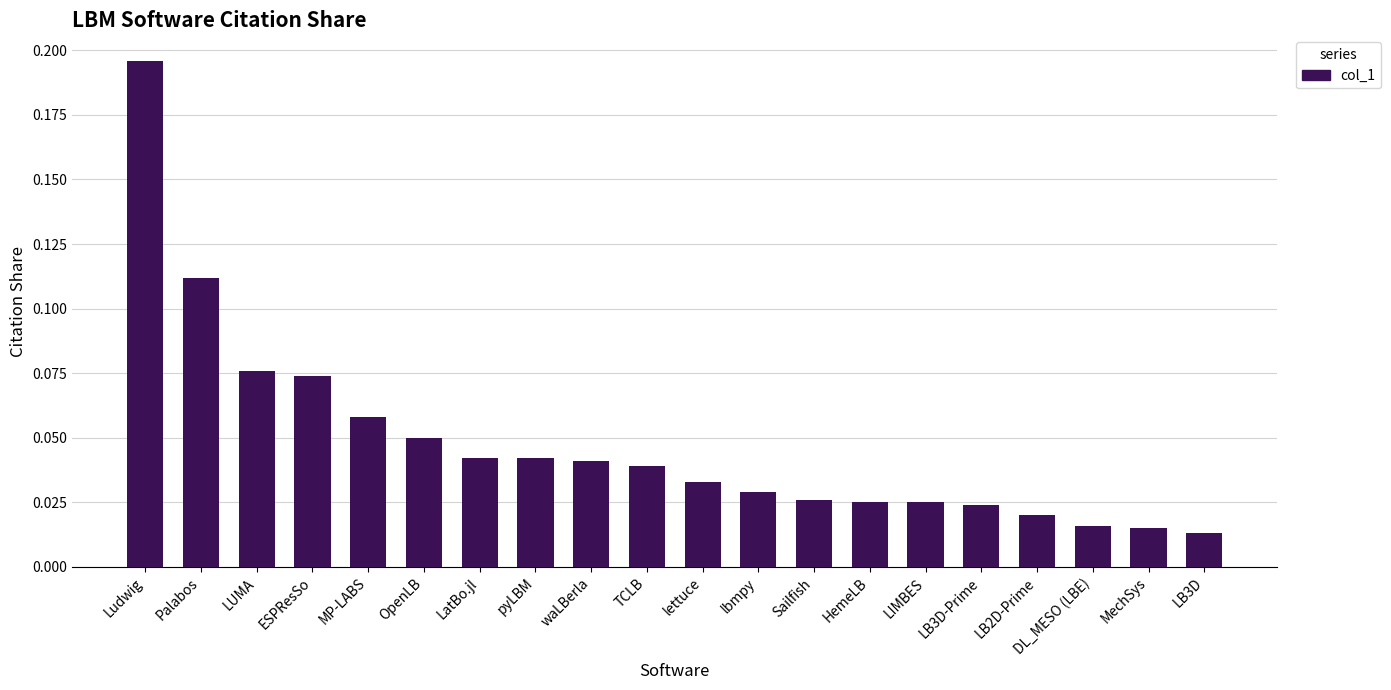

Which label corresponds to the largest value in the chart?

Ludwig